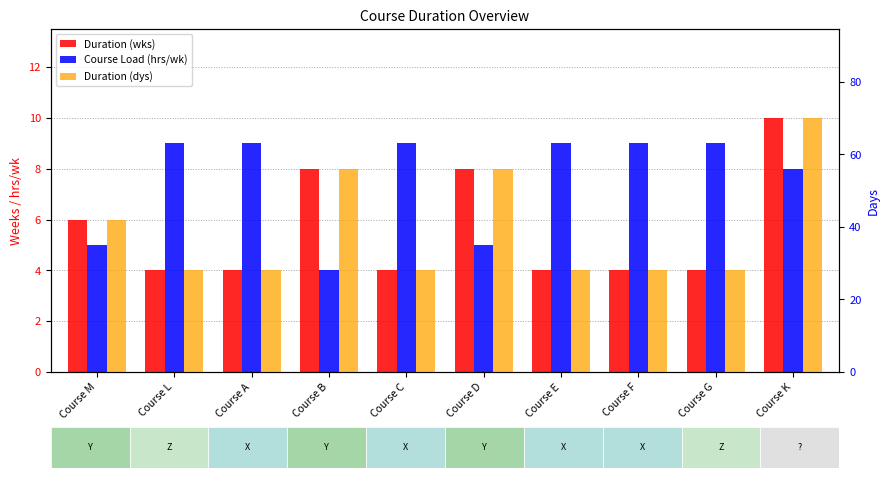

Which category has the lowest value in the Course Load (hrs/wk) series?

Course B